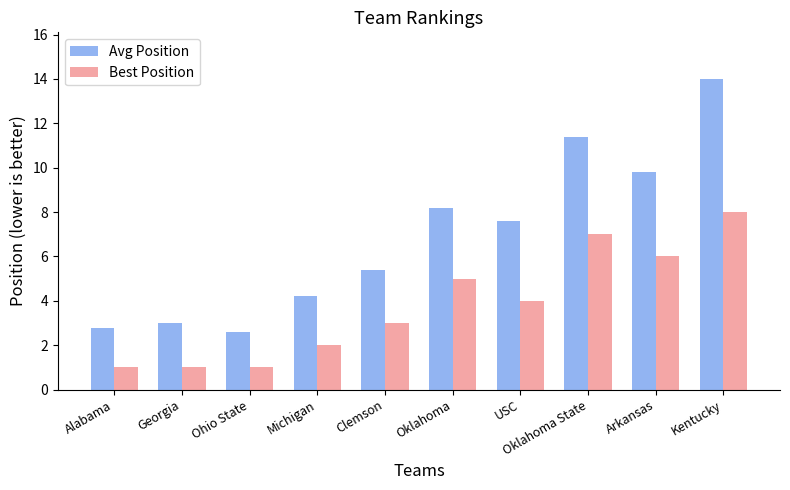

Rank the series at Alabama from lowest to highest value.

Best Position, Avg Position